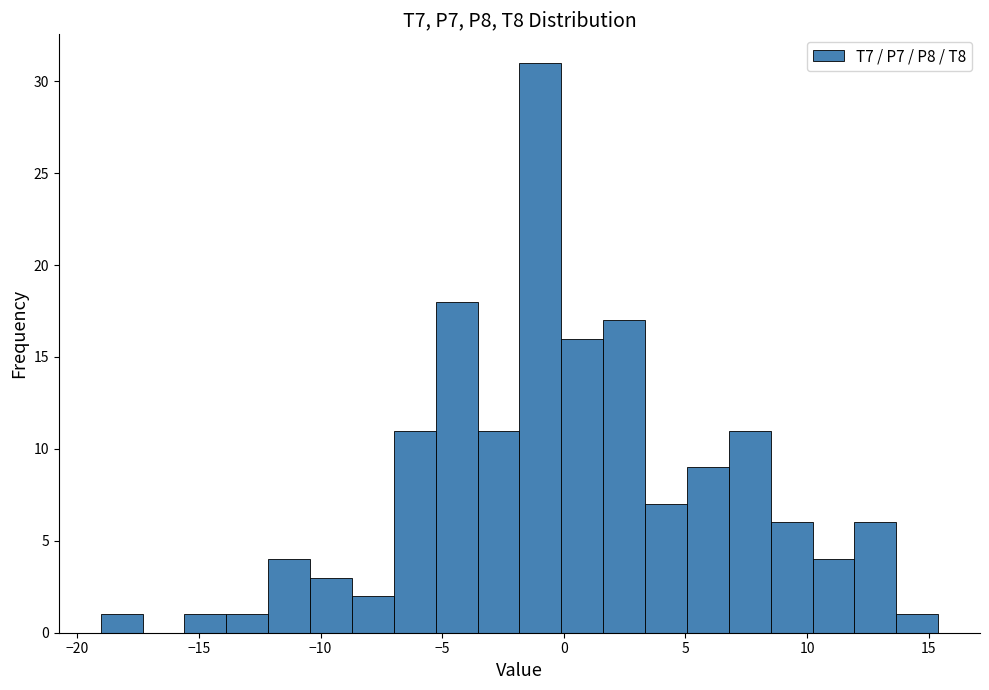

Around what value on the x-axis is the tallest bar? Give the approximate position of its centre, as read against the axis.

-1.0